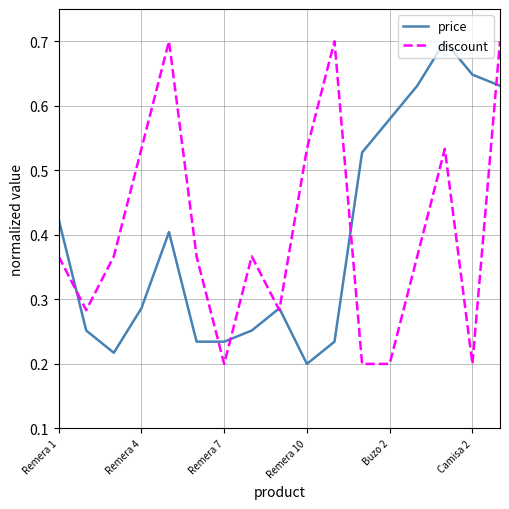

What is the maximum value for discount?

0.7